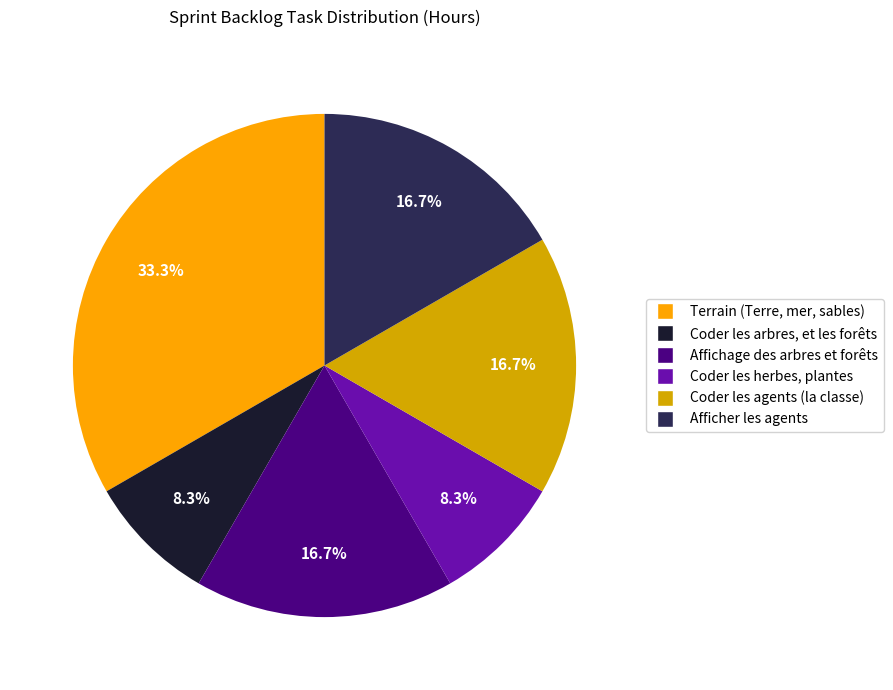

To the nearest percent, what percentage of the pie is Terrain (Terre, mer, sables)?

33%